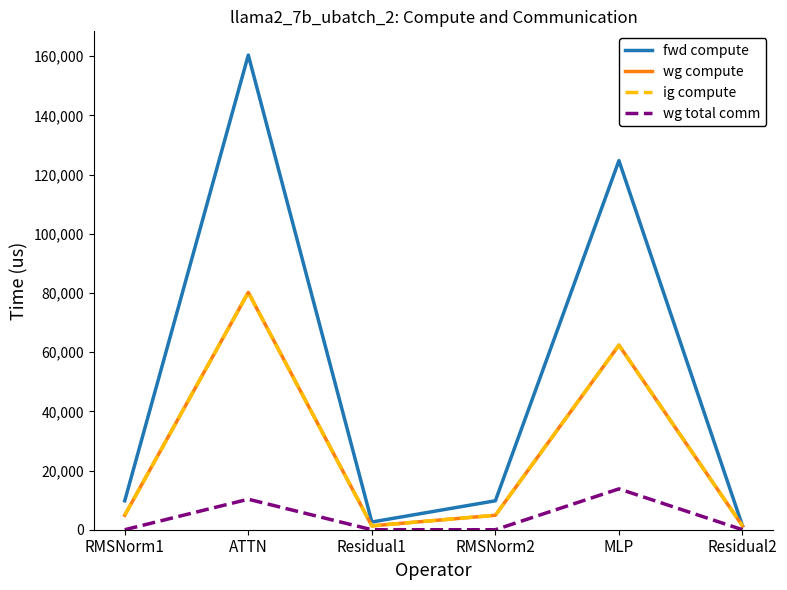

What is the label of the 3rd point from the right?

RMSNorm2